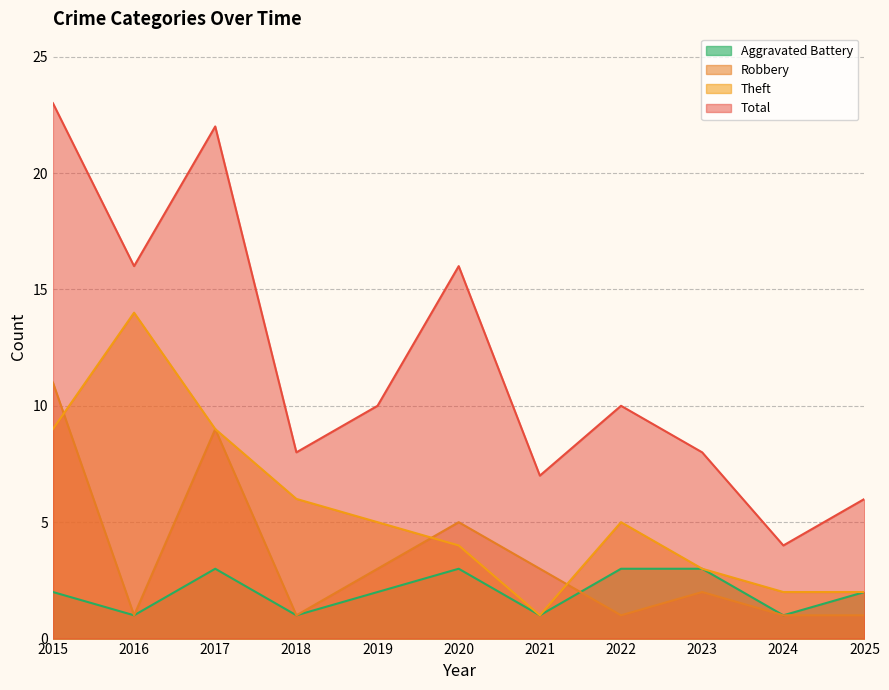

Where is the first local minimum for Total?

2016